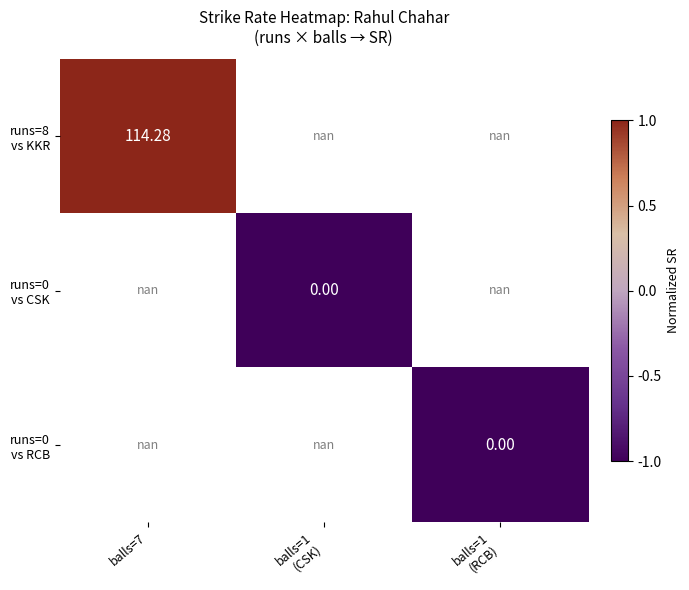

At which label is runs=8 vs KKR closest to 1?

balls=7